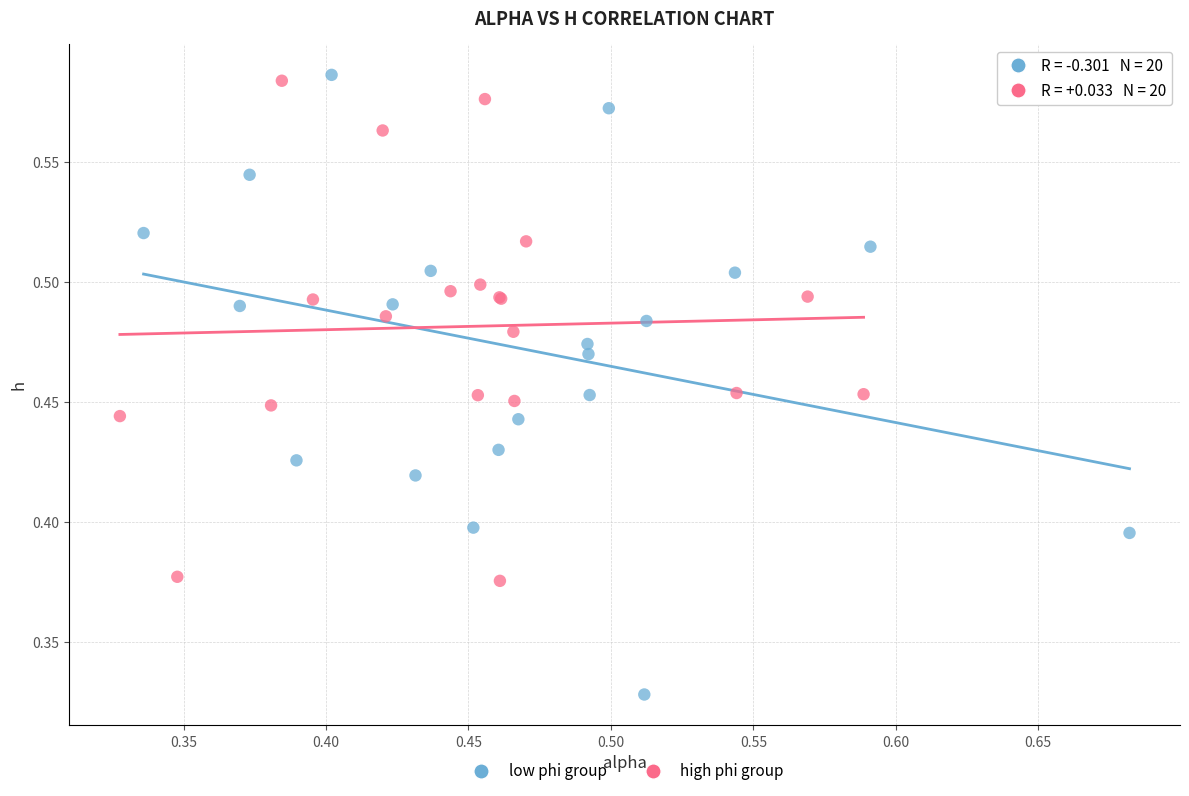

Which series reaches the minimum Y coordinate?

low phi group